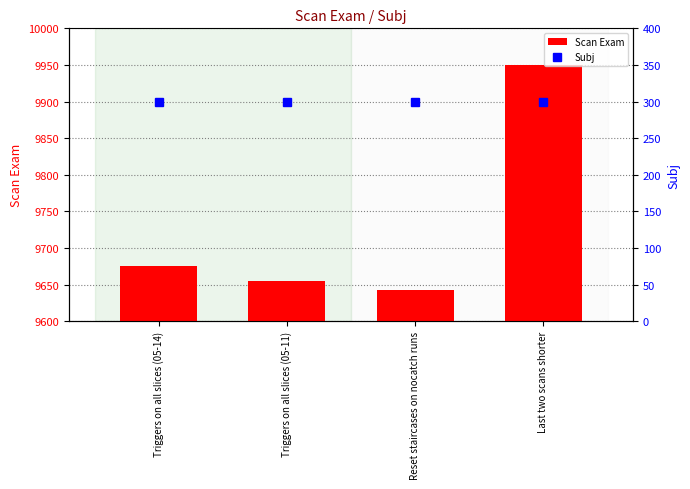

Is it true that Scan Exam equals 9642 at Reset staircases on nocatch runs?

True